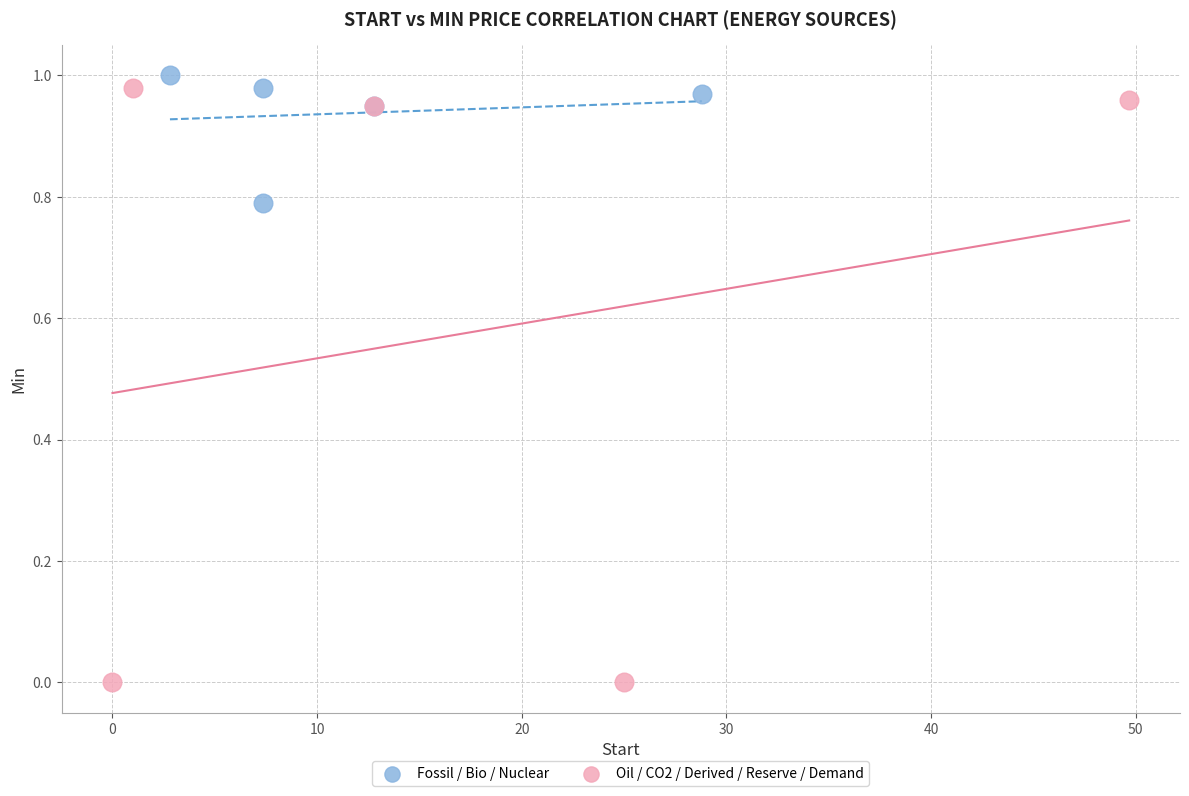

Which series has the widest spread of Y values?

Oil / CO2 / Derived / Reserve / Demand